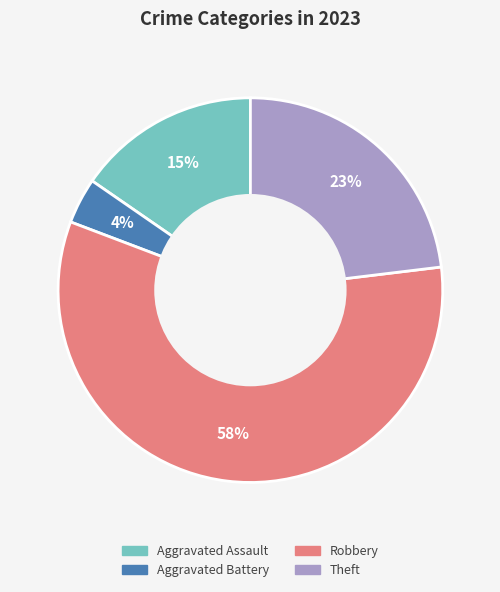

Is there any slice that represents more than half of the pie?

Yes